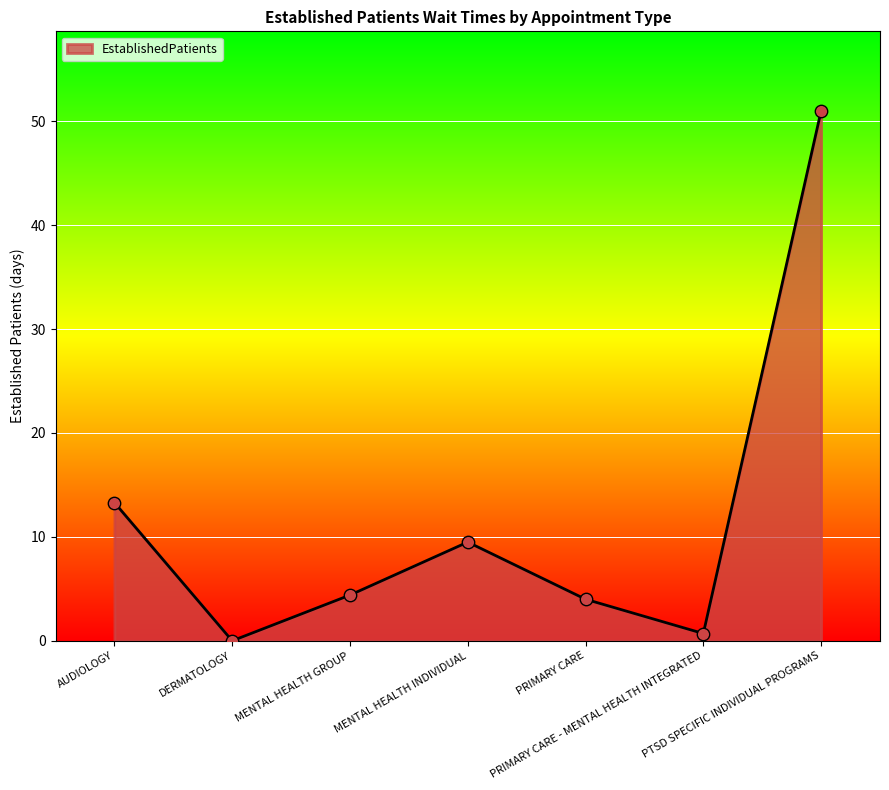

What is the change in value from MENTAL HEALTH INDIVIDUAL to PTSD SPECIFIC INDIVIDUAL PROGRAMS?

+41.5